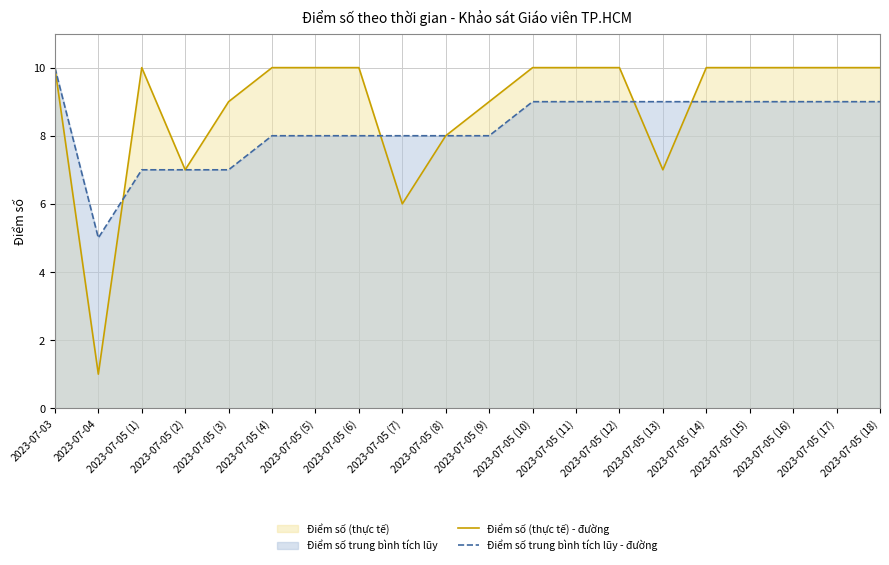

Which series has the largest total across all categories?

Điểm số (thực tế) - đường